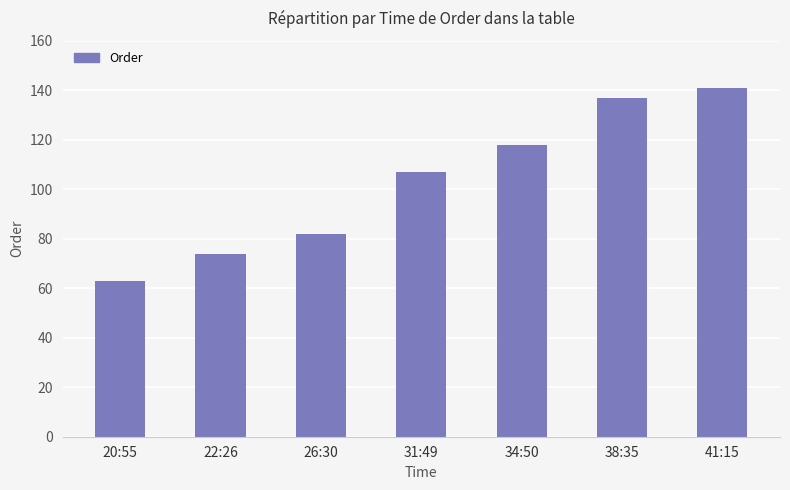

Are the bars grouped side by side (vs. stacked)?

No